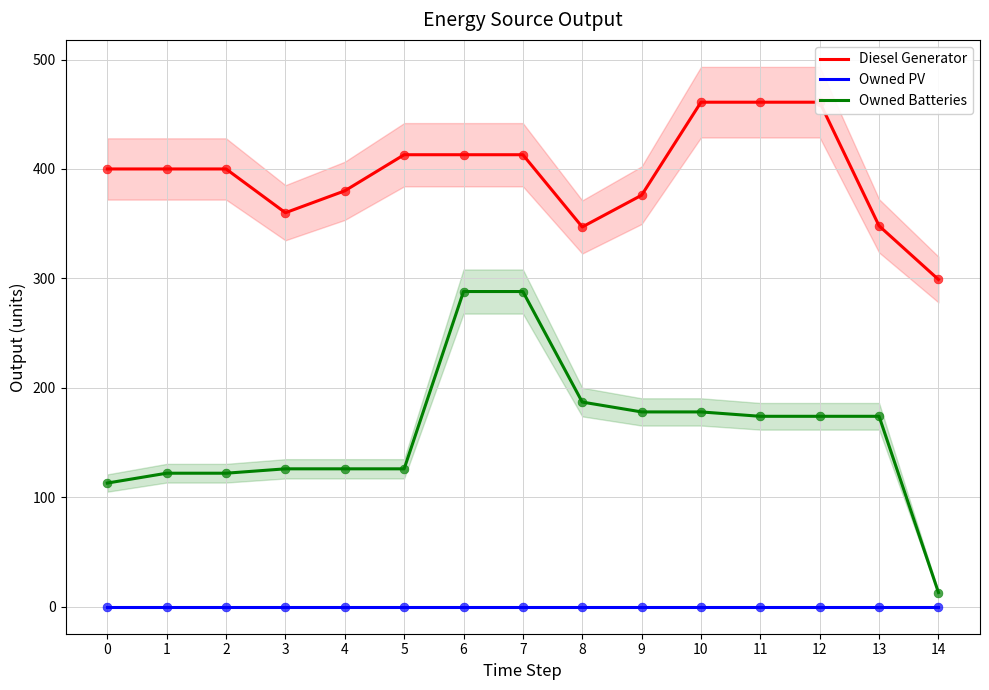

What is the total value across all series at 2?

522